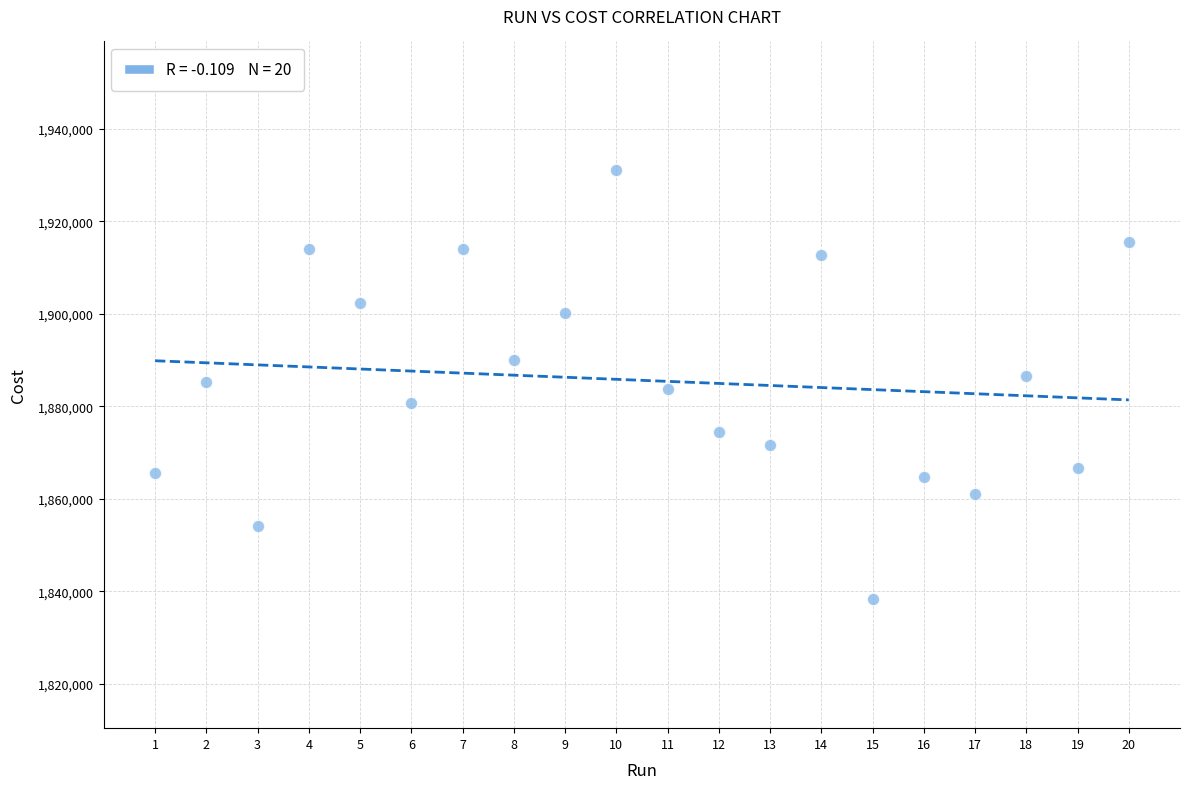

What is the range of X values (max minus min)?

19.0